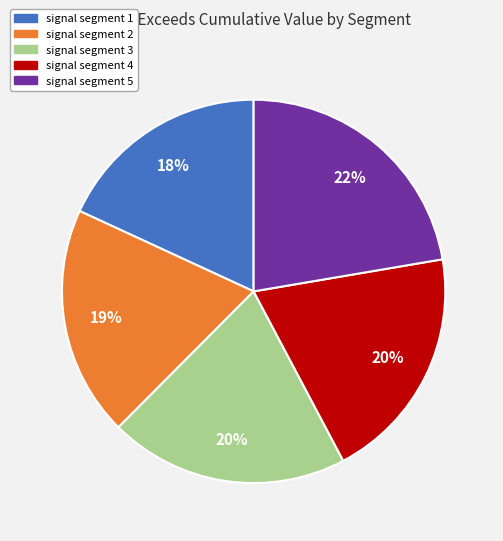

Which slice is the smallest?

signal segment 1